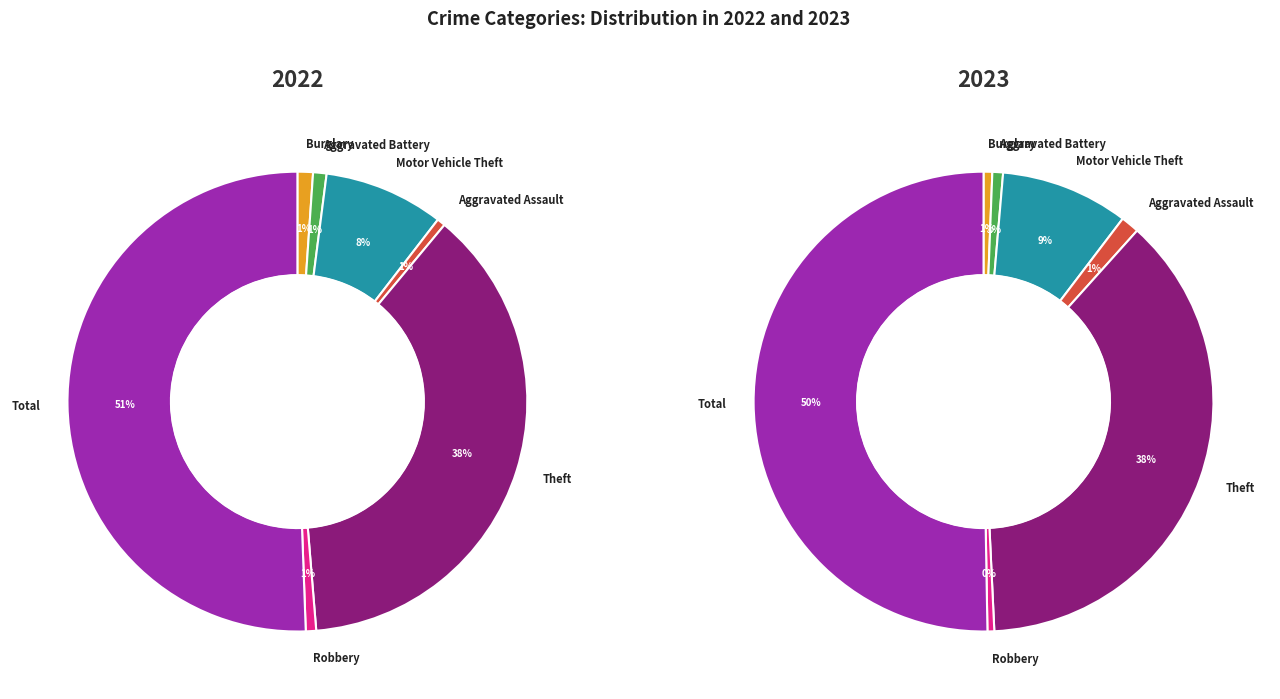

To the nearest percent, what is the difference between the Burglary and Motor Vehicle Theft slice percentages?

7%